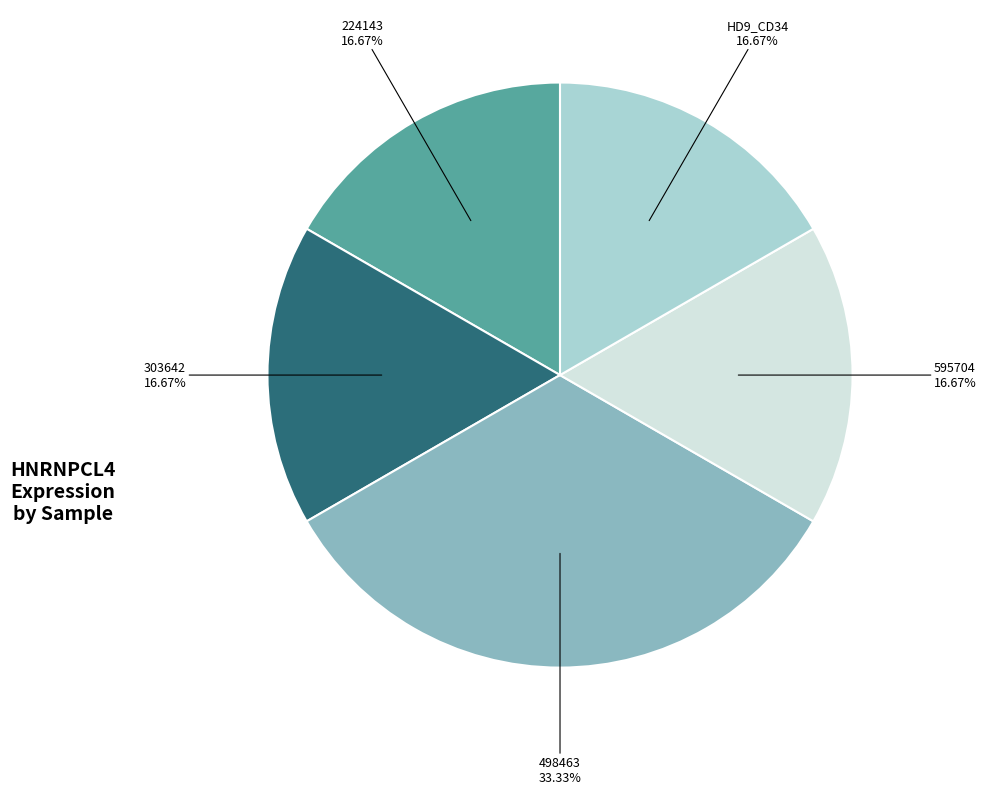

Is there a majority slice in this chart?

No